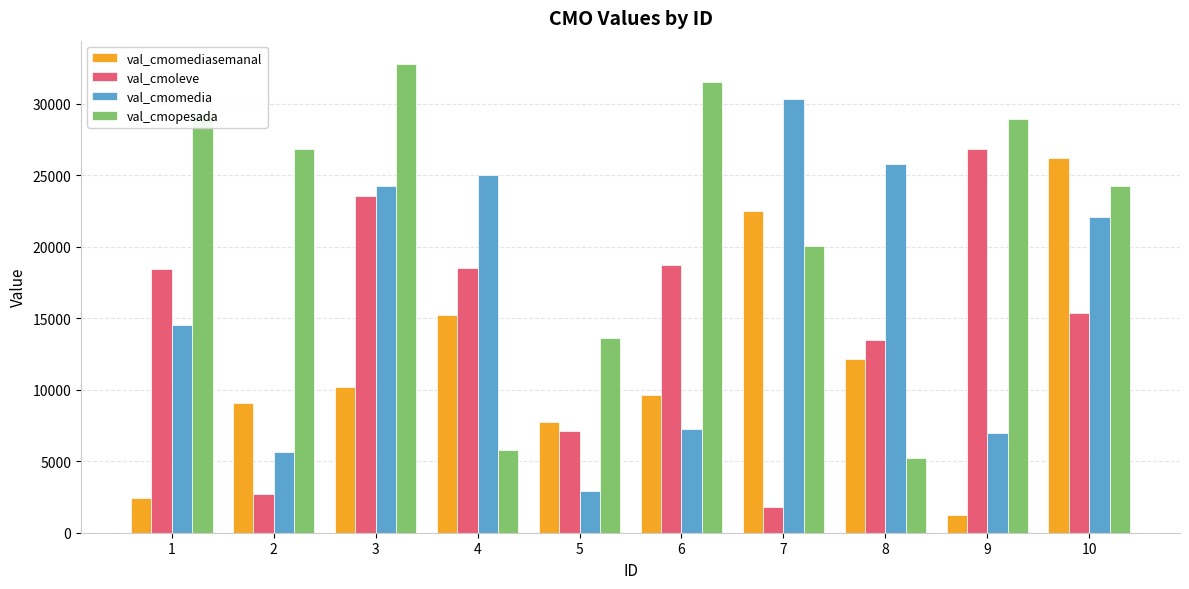

At which label does val_cmoleve first exceed 18433?

1